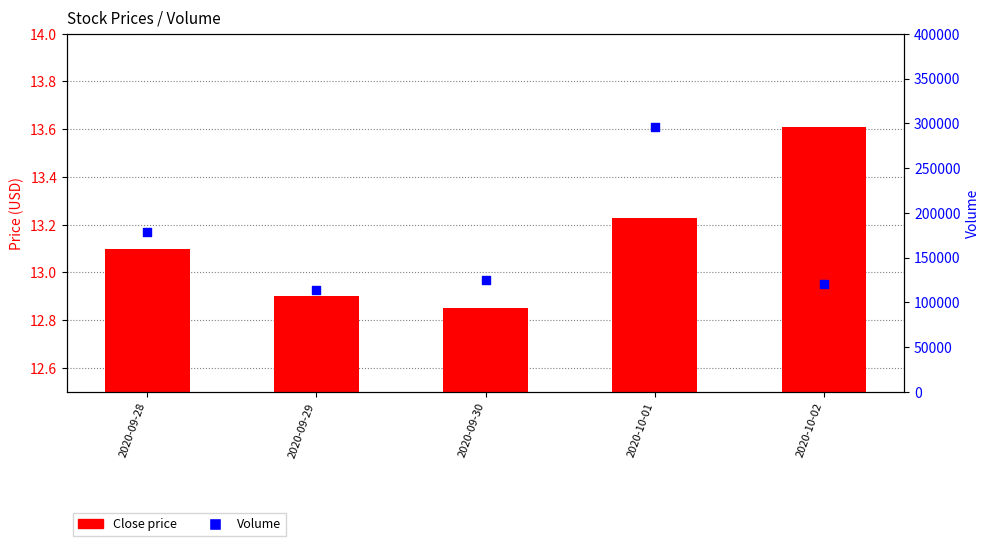

At which category is the sum across all series the highest?

2020-10-01